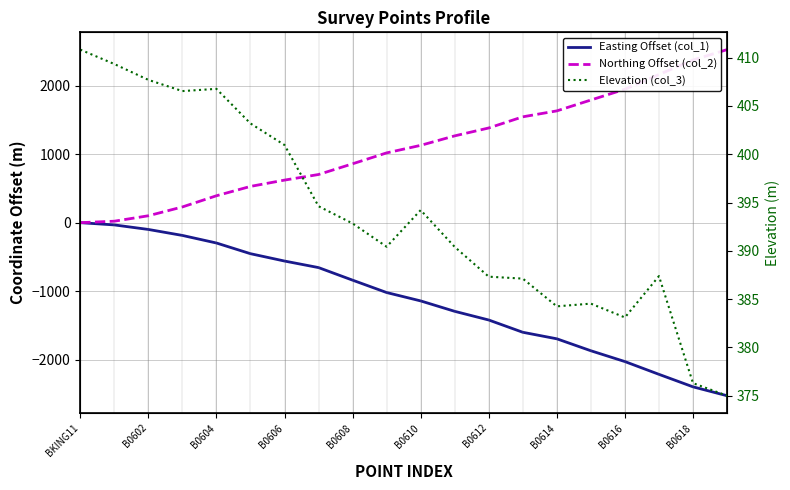

How many values in the Elevation (col_3) series exceed 392?

10